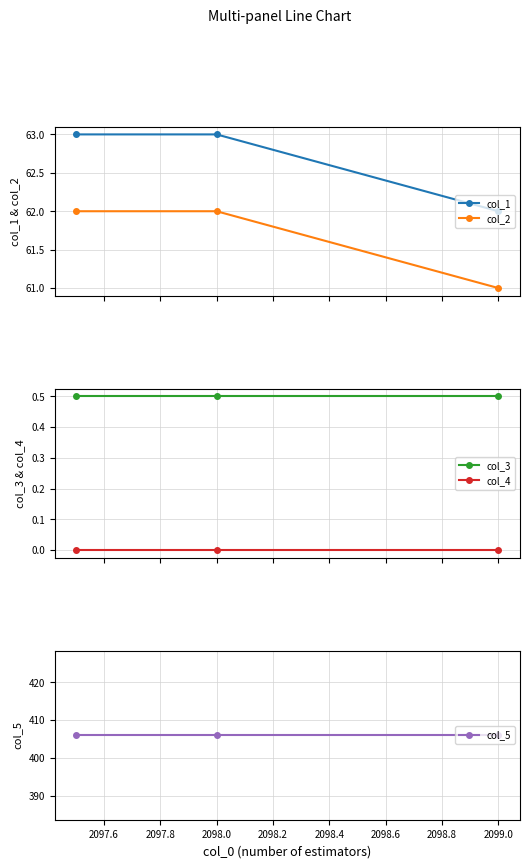

What is the highest value of the col_1 series?

63